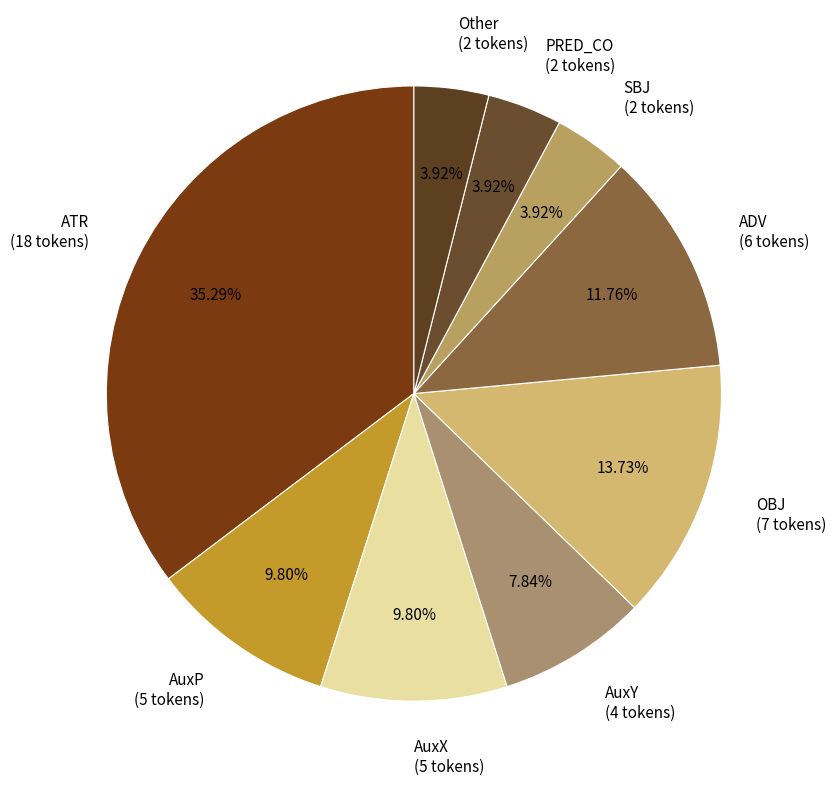

Is there a majority slice in this chart?

No